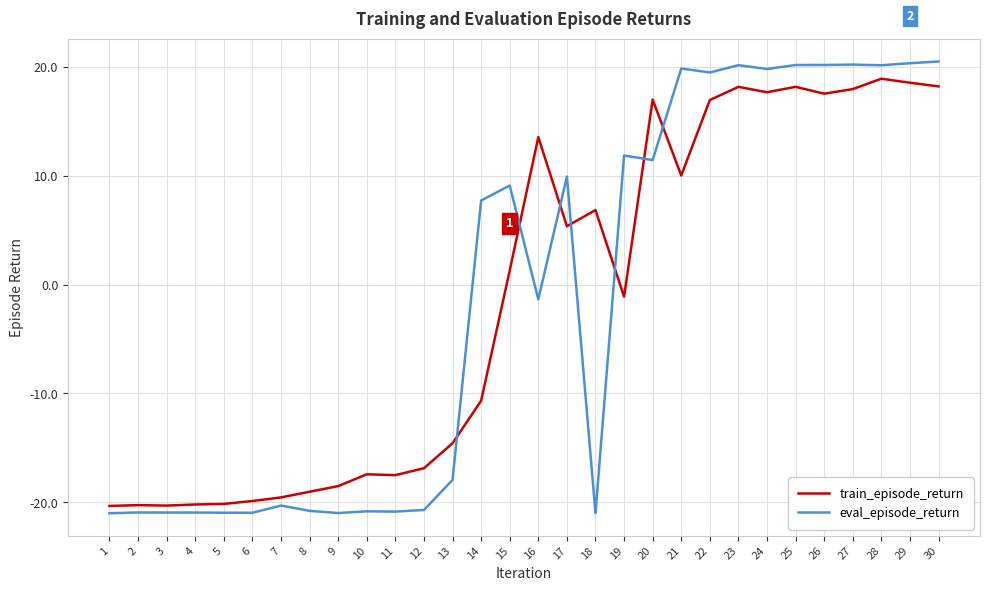

At which label is eval_episode_return closest to 0?

16